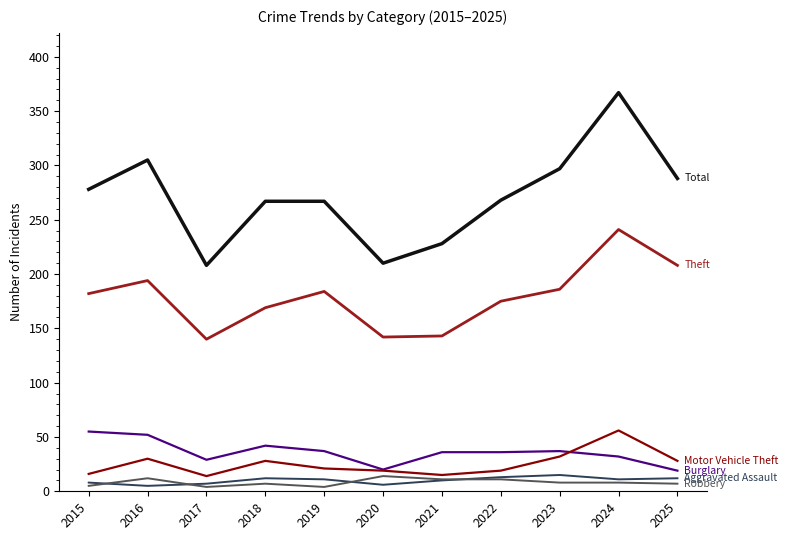

At which category is the sum across all series the highest?

2024